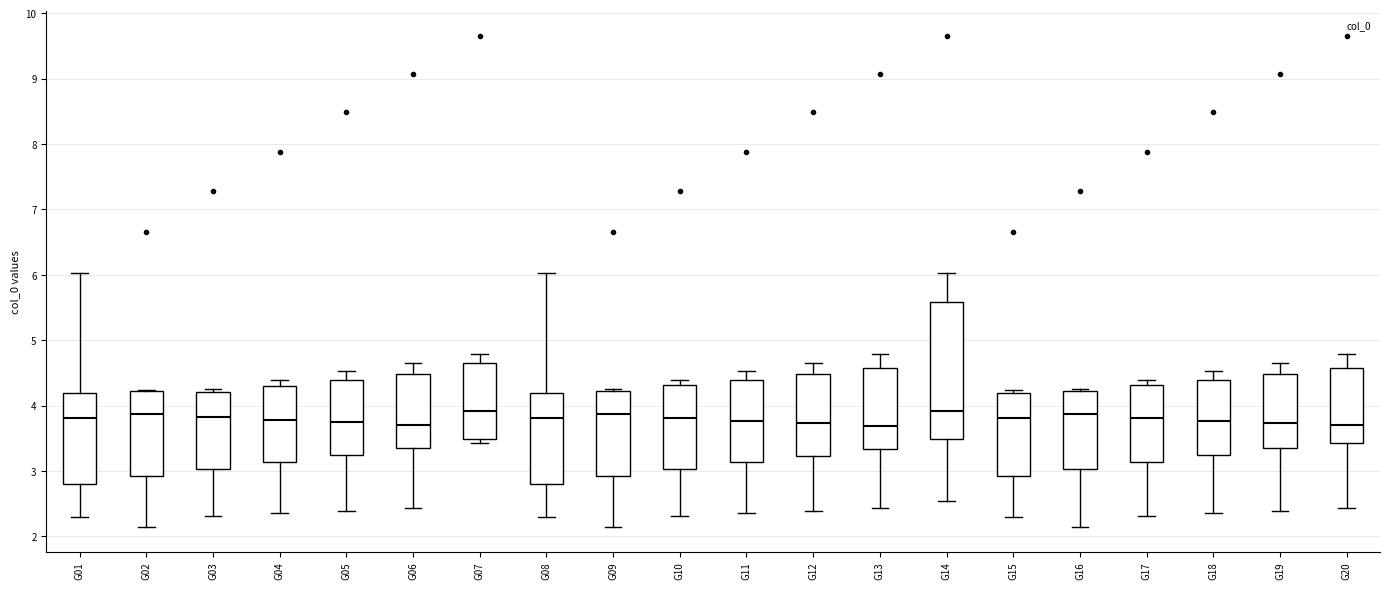

Where does the median line of the box for G17 sit on the y-axis? The values are not printed on the chart, so give them approximately, as read against the axis.

3.8